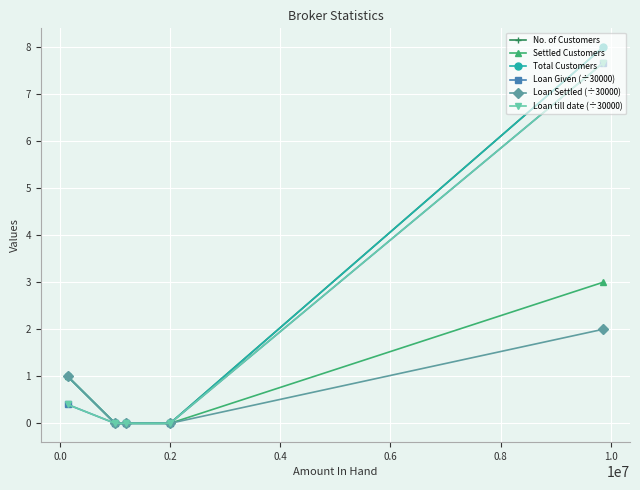

Does the chart have visible grid lines?

Yes